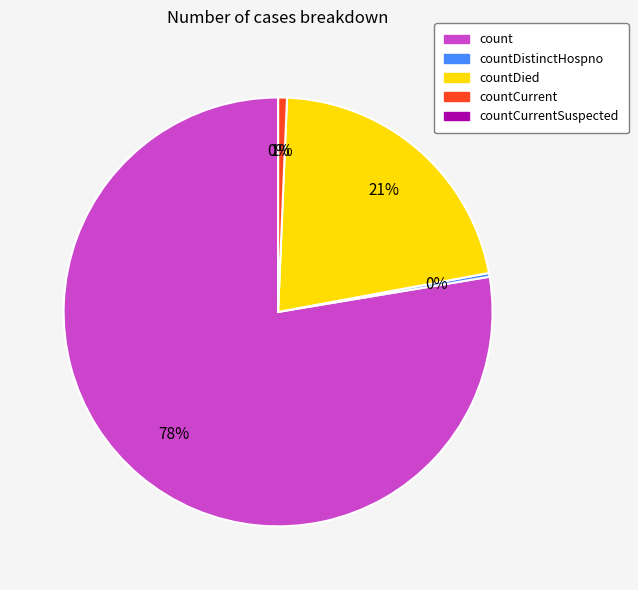

Rank the categories by value from lowest to highest.

countCurrentSuspected, countDistinctHospno, countCurrent, countDied, count